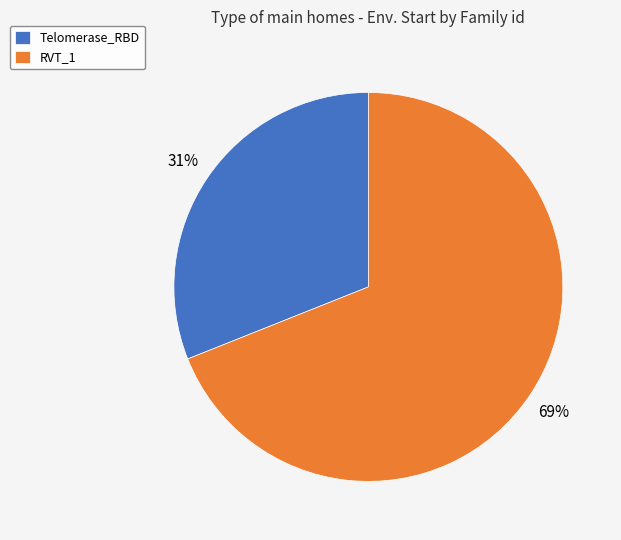

What is the largest slice in the pie chart?

RVT_1